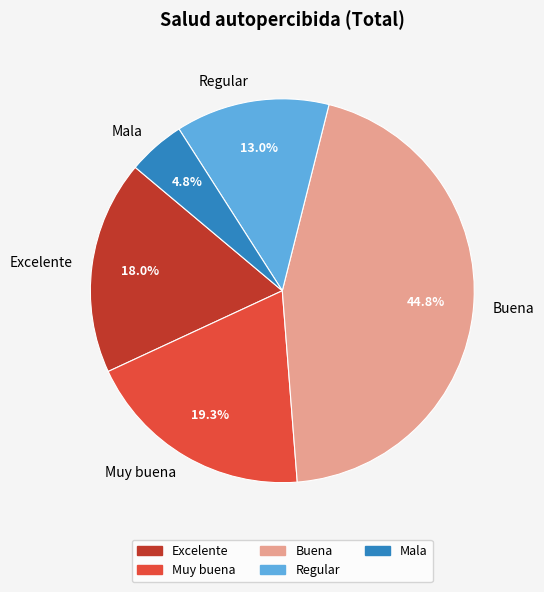

Does Mala represent more than half of the total?

No